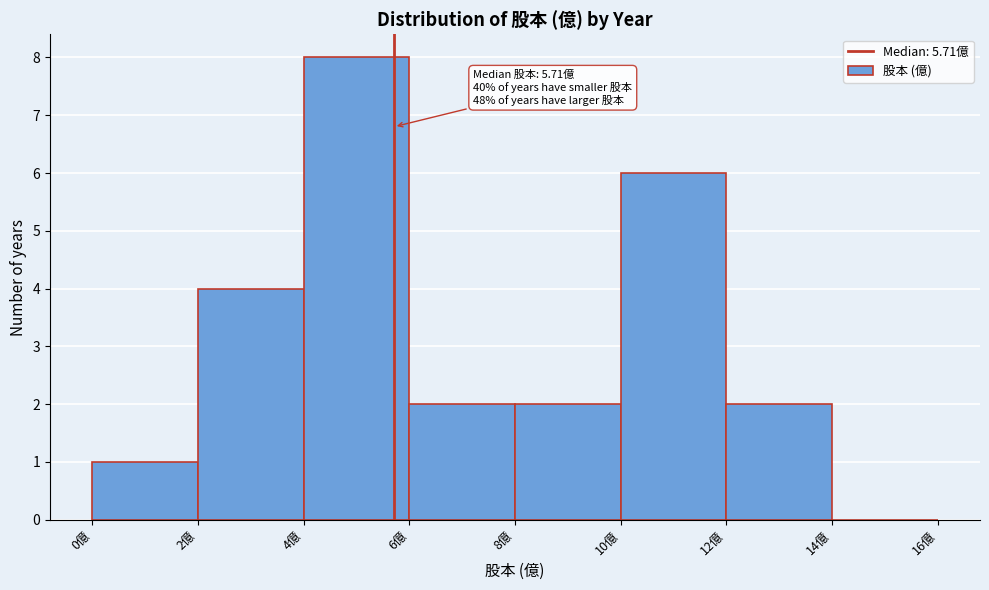

Over which range of the x-axis is the bar tallest?

4 to 6